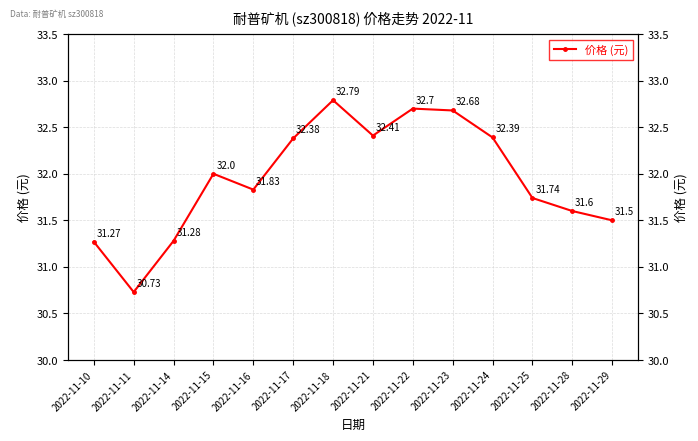

True or false: there are more than 2 points higher than both neighbors.

True